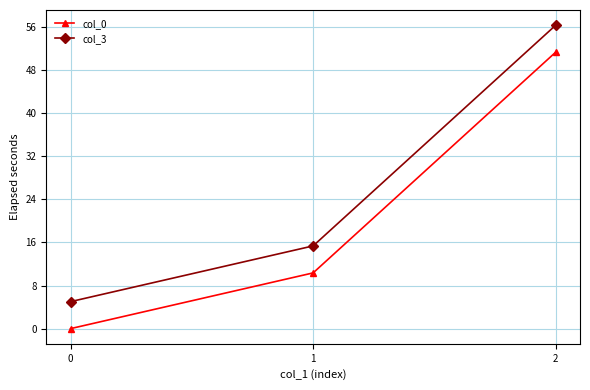

List the series in order of their peak value, lowest first.

col_0, col_3